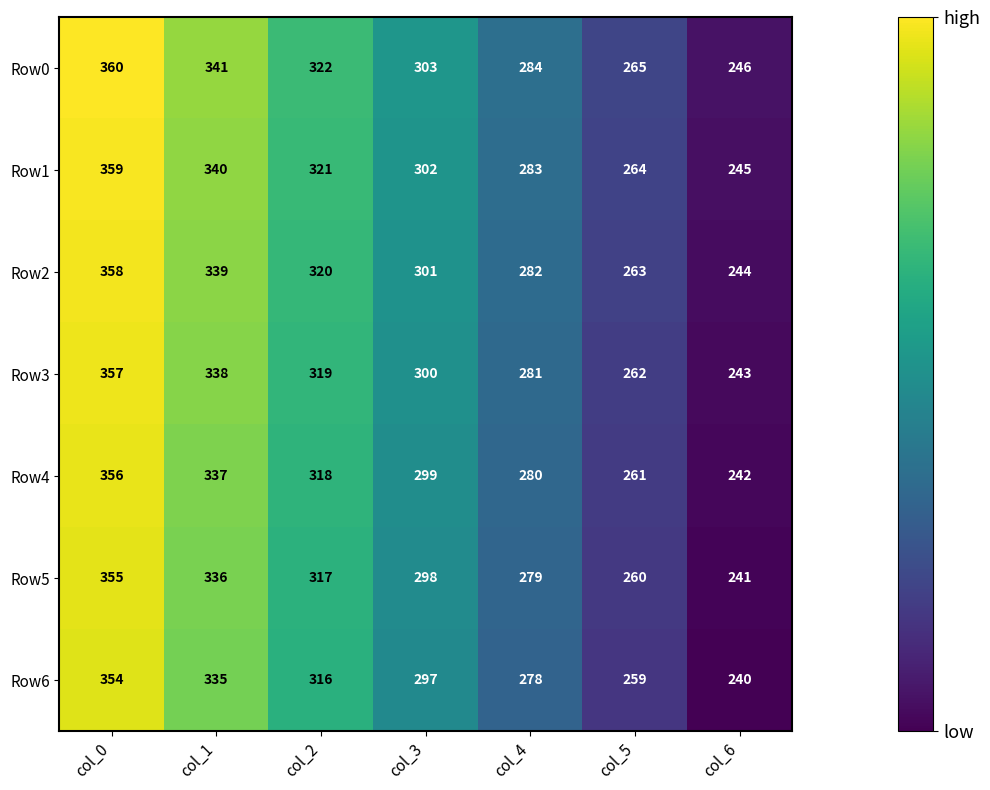

List the series in order of their peak value, lowest first.

Row6, Row5, Row4, Row3, Row2, Row1, Row0